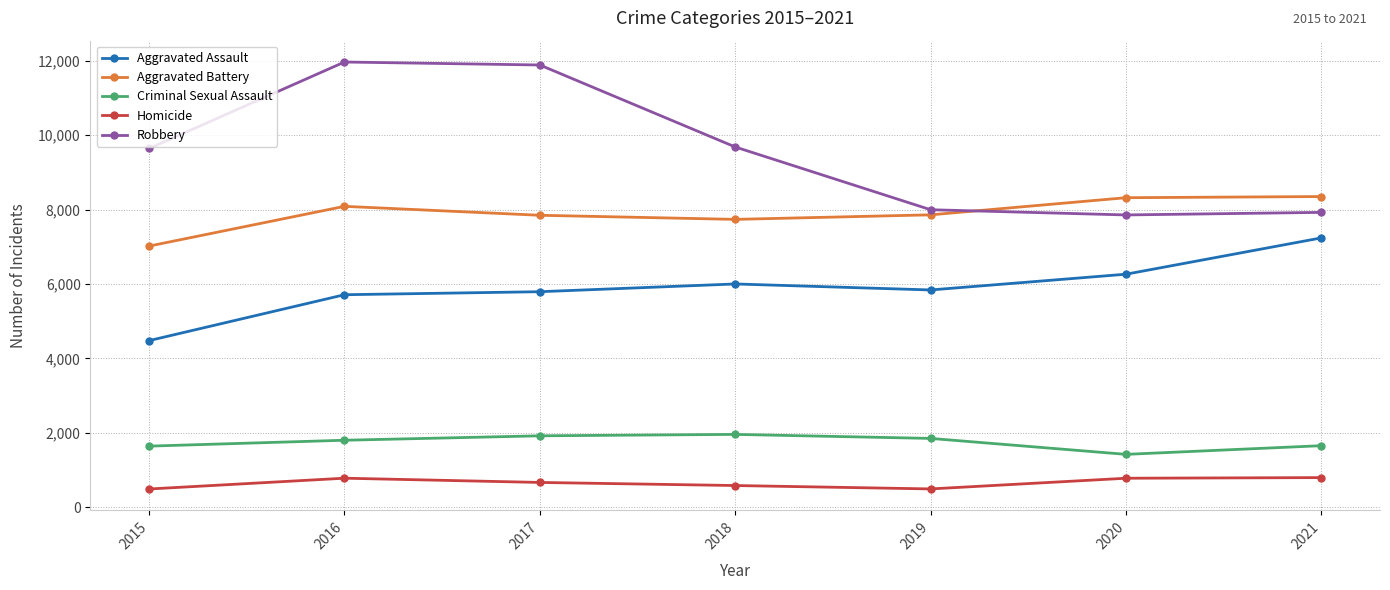

Does the chart have visible grid lines?

Yes